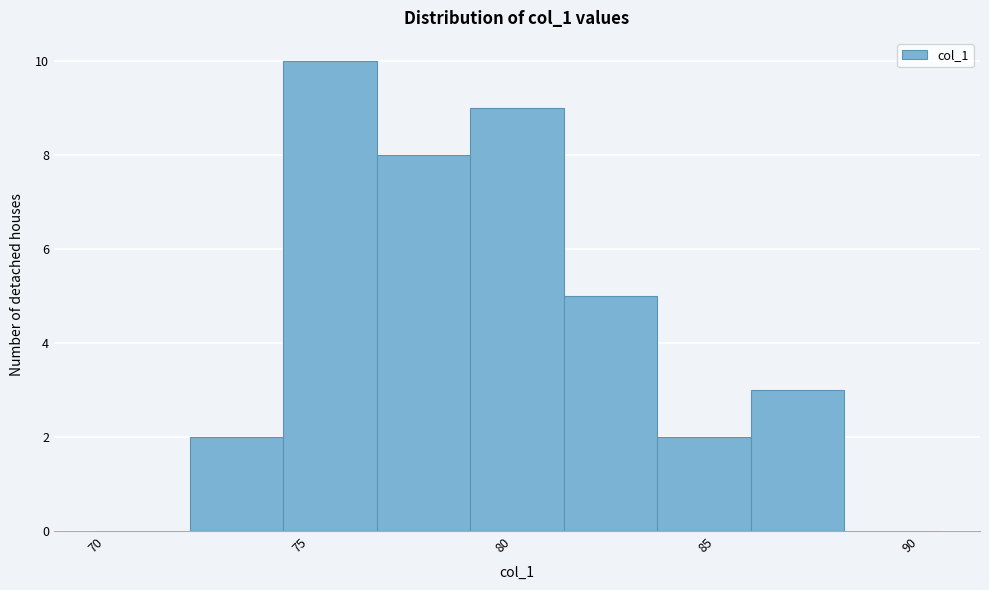

Reading left to right, transcribe this chart: for each bar, give the range it covers on the x-axis and its height. Neither the bar edges nor the heights are printed on the chart, so give them approximately, as read against the axes.

70.0 to 72.3: 0
72.3 to 74.6: 2
74.6 to 76.9: 10
76.9 to 79.2: 8
79.2 to 81.5: 9
81.5 to 83.8: 5
83.8 to 86.1: 2
86.1 to 88.4: 3
88.4 to 90.7: 0